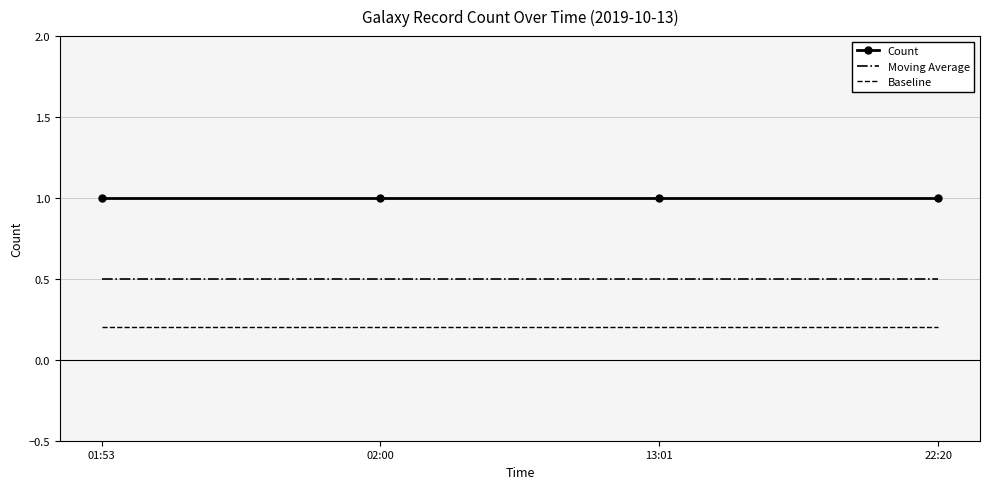

True or false: Count and Moving Average cross at least once.

False